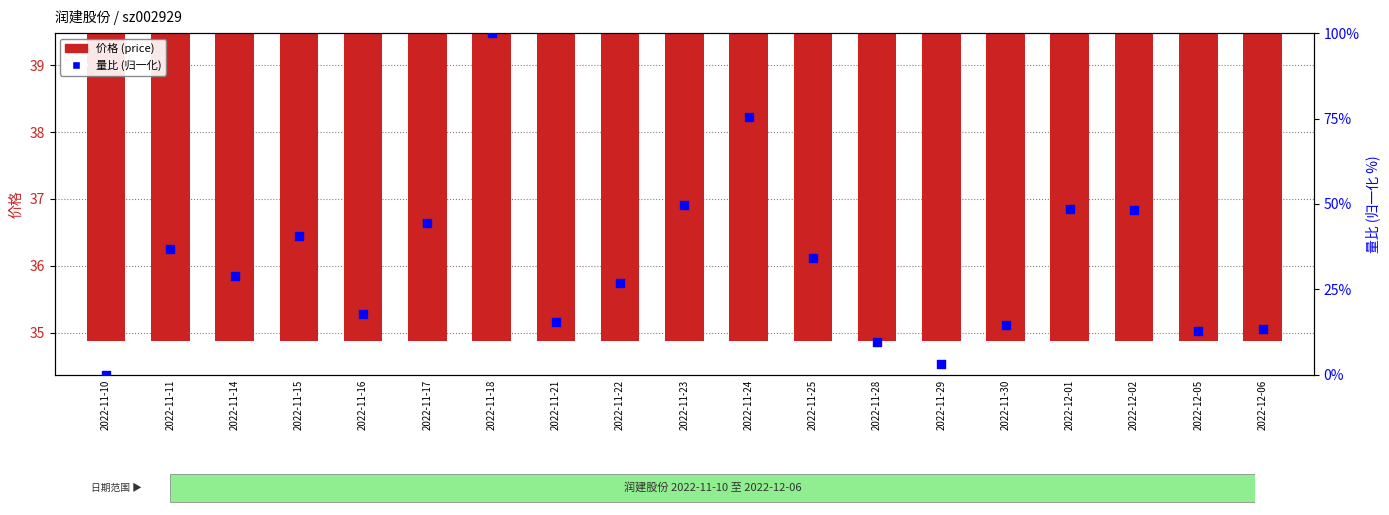

Which series has the largest total across all categories?

价格 (price)